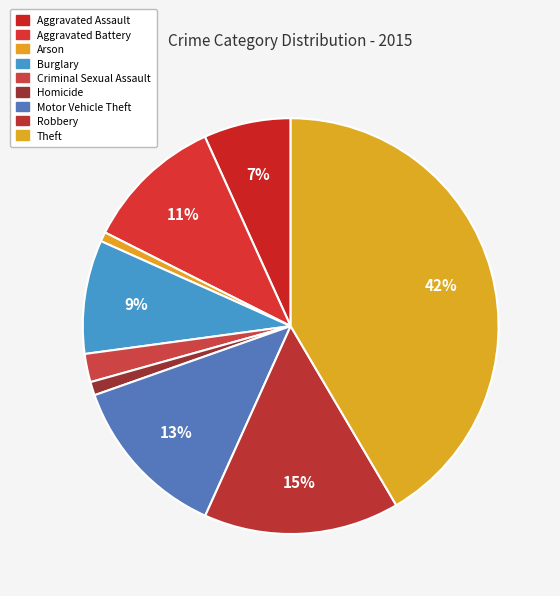

What is the ratio of the value at Aggravated Assault to the value at Arson?

9.2